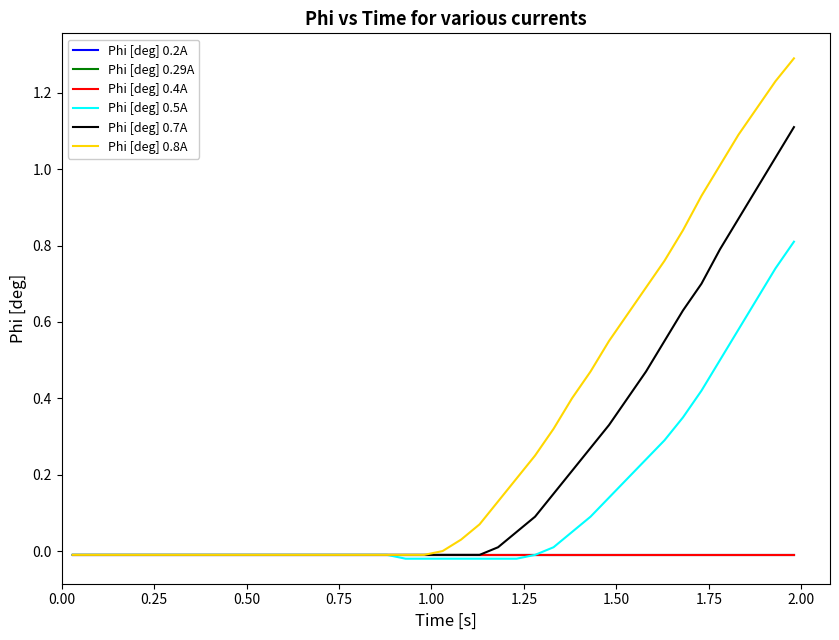

Reading left to right, transcribe all the data shown in this chart.

Phi [deg] 0.2A: -0.0	-0.0	-0.0	-0.0	-0.0	-0.0	-0.0	-0.0	-0.0	-0.0	-0.0	-0.0	-0.0	-0.0	-0.0	-0.0	-0.0	-0.0	-0.0	-0.0	-0.0	-0.0	-0.0	-0.0	-0.0	-0.0	-0.0	-0.0	-0.0	-0.0	-0.0	-0.0	-0.0	-0.0	-0.0	-0.0	-0.0	-0.0	-0.0	-0.0
Phi [deg] 0.29A: -0.0	-0.0	-0.0	-0.0	-0.0	-0.0	-0.0	-0.0	-0.0	-0.0	-0.0	-0.0	-0.0	-0.0	-0.0	-0.0	-0.0	-0.0	-0.0	-0.0	-0.0	-0.0	-0.0	-0.0	-0.0	-0.0	-0.0	-0.0	-0.0	-0.0	-0.0	-0.0	-0.0	-0.0	-0.0	-0.0	-0.0	-0.0	-0.0	-0.0
Phi [deg] 0.4A: -0.0	-0.0	-0.0	-0.0	-0.0	-0.0	-0.0	-0.0	-0.0	-0.0	-0.0	-0.0	-0.0	-0.0	-0.0	-0.0	-0.0	-0.0	-0.0	-0.0	-0.0	-0.0	-0.0	-0.0	-0.0	-0.0	-0.0	-0.0	-0.0	-0.0	-0.0	-0.0	-0.0	-0.0	-0.0	-0.0	-0.0	-0.0	-0.0	-0.0
Phi [deg] 0.5A: -0.0	-0.0	-0.0	-0.0	-0.0	-0.0	-0.0	-0.0	-0.0	-0.0	-0.0	-0.0	-0.0	-0.0	-0.0	-0.0	-0.0	-0.0	-0.0	-0.0	-0.0	-0.0	-0.0	-0.0	-0.0	-0.0	0.0	0.1	0.1	0.1	0.2	0.2	0.3	0.3	0.4	0.5	0.6	0.7	0.7	0.8
Phi [deg] 0.7A: -0.0	-0.0	-0.0	-0.0	-0.0	-0.0	-0.0	-0.0	-0.0	-0.0	-0.0	-0.0	-0.0	-0.0	-0.0	-0.0	-0.0	-0.0	-0.0	-0.0	-0.0	-0.0	-0.0	0.0	0.1	0.1	0.1	0.2	0.3	0.3	0.4	0.5	0.6	0.6	0.7	0.8	0.9	0.9	1.0	1.1
Phi [deg] 0.8A: -0.0	-0.0	-0.0	-0.0	-0.0	-0.0	-0.0	-0.0	-0.0	-0.0	-0.0	-0.0	-0.0	-0.0	-0.0	-0.0	-0.0	-0.0	-0.0	-0.0	0.0	0.0	0.1	0.1	0.2	0.2	0.3	0.4	0.5	0.6	0.6	0.7	0.8	0.8	0.9	1.0	1.1	1.2	1.2	1.3